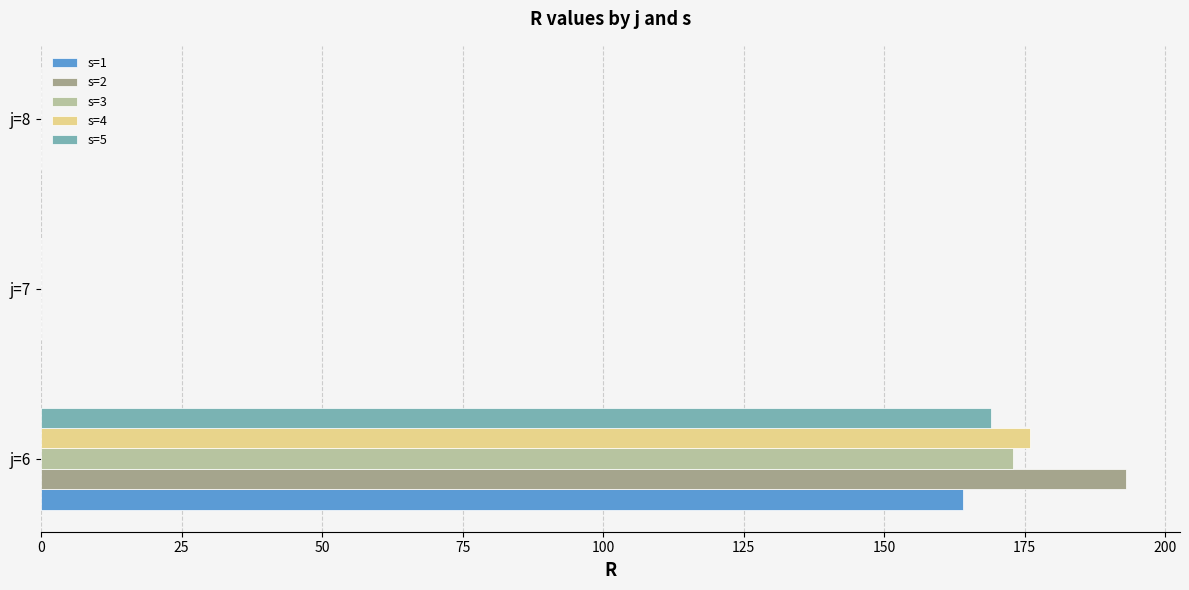

True or false: s=5 has a value of 82 at j=7.

False